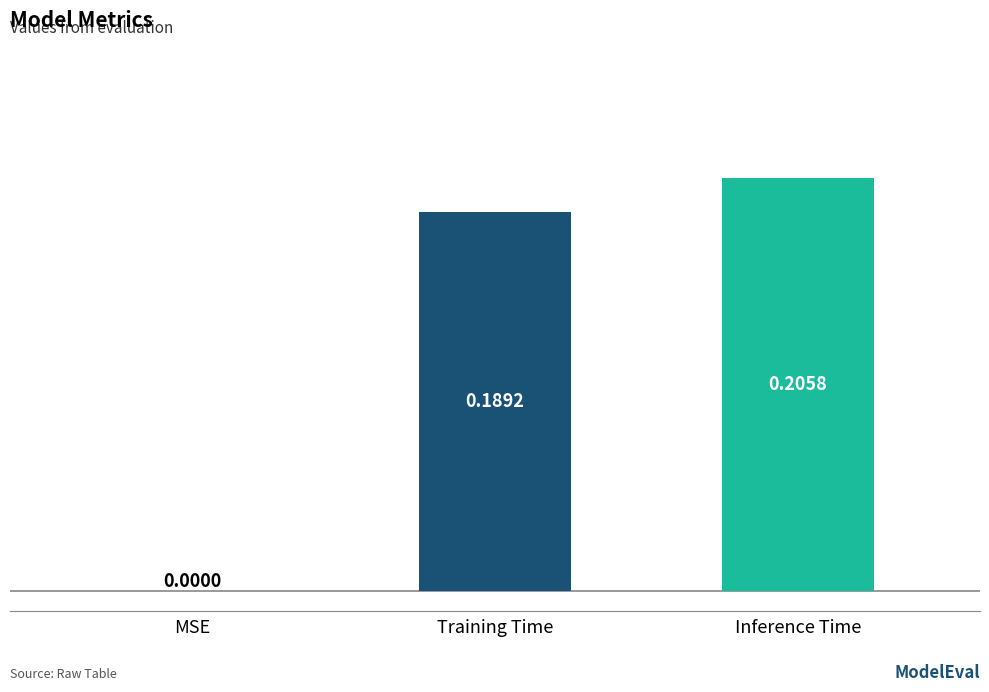

What is the sum of all values?

0.4